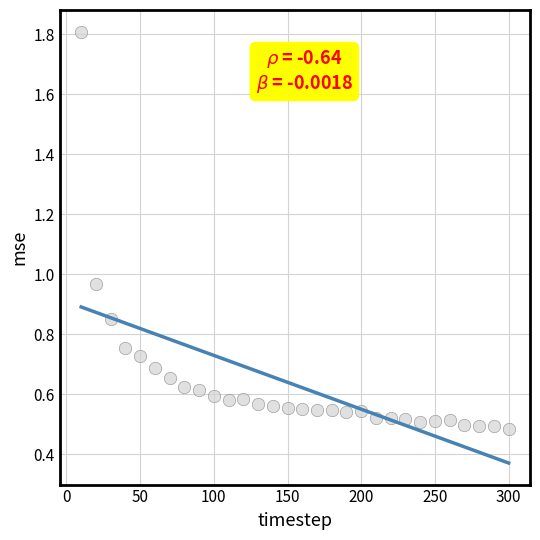

What is the range of Y values (max minus min)?

1.3